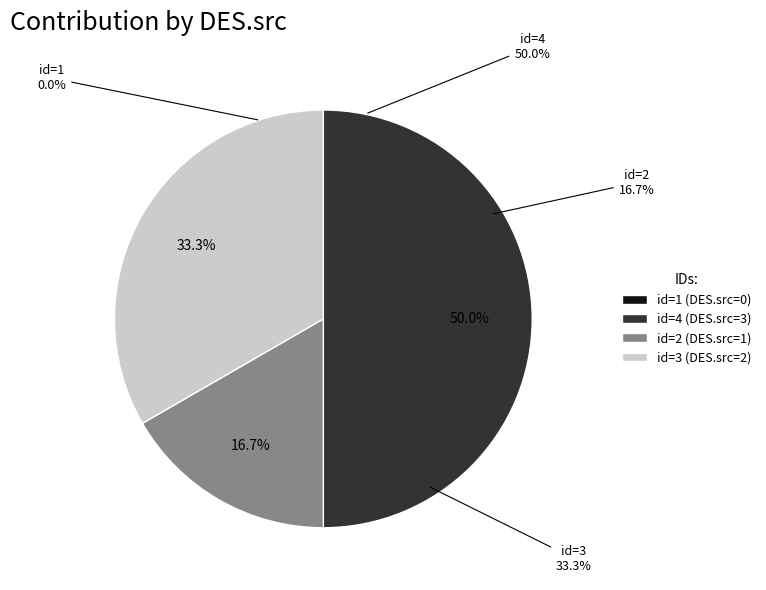

Which slice is the smallest?

1